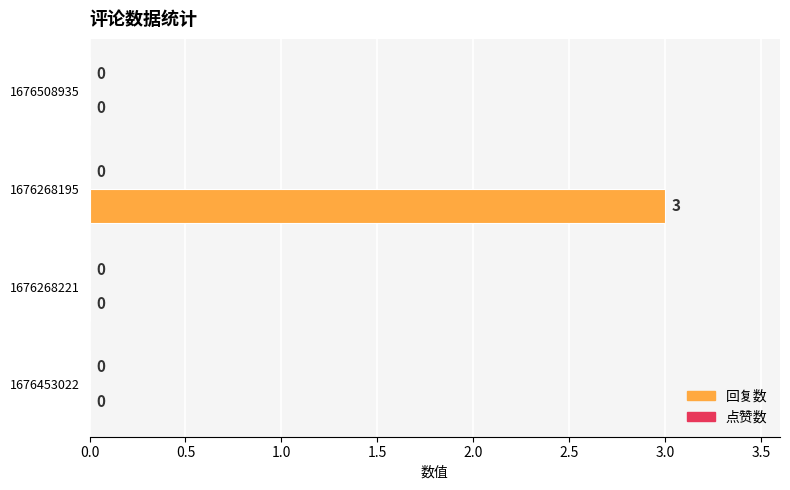

Reading bottom to top, transcribe all the data shown in this chart.

1676453022=0	1676268221=0	1676268195=3	1676508935=0